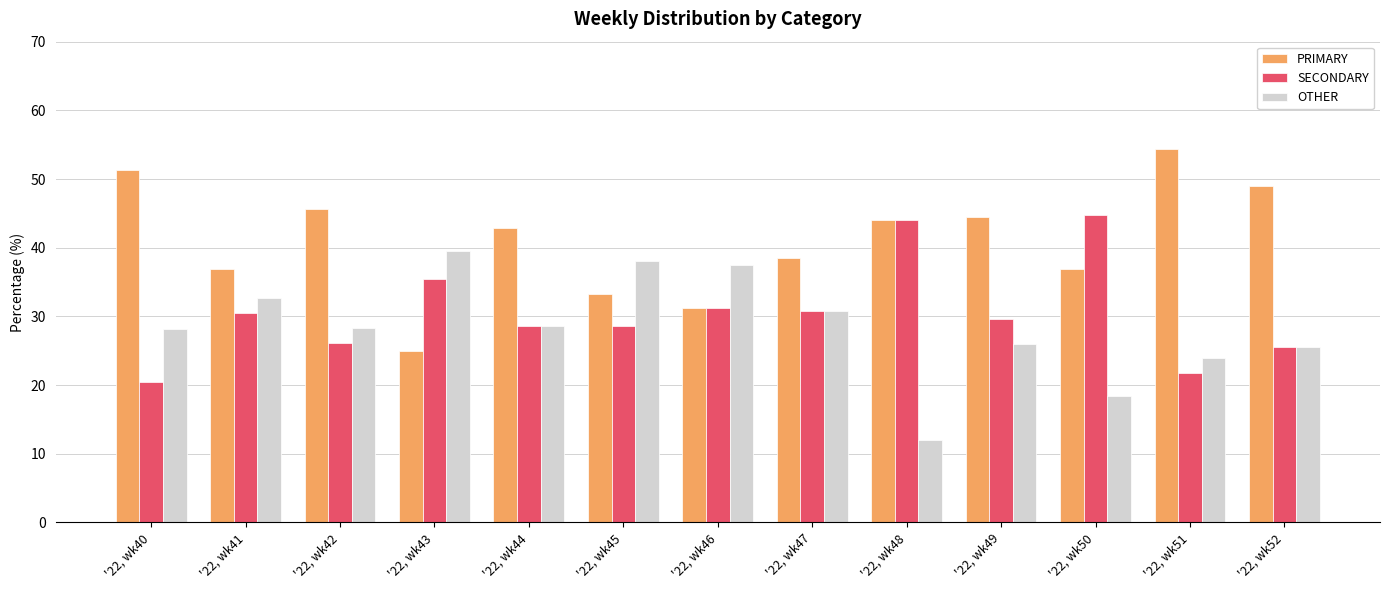

How many bars are there in each group?

3